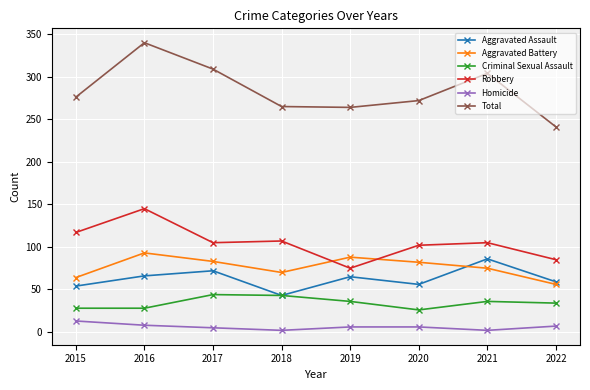

Count the Aggravated Battery values in the range 70 to 88.

5